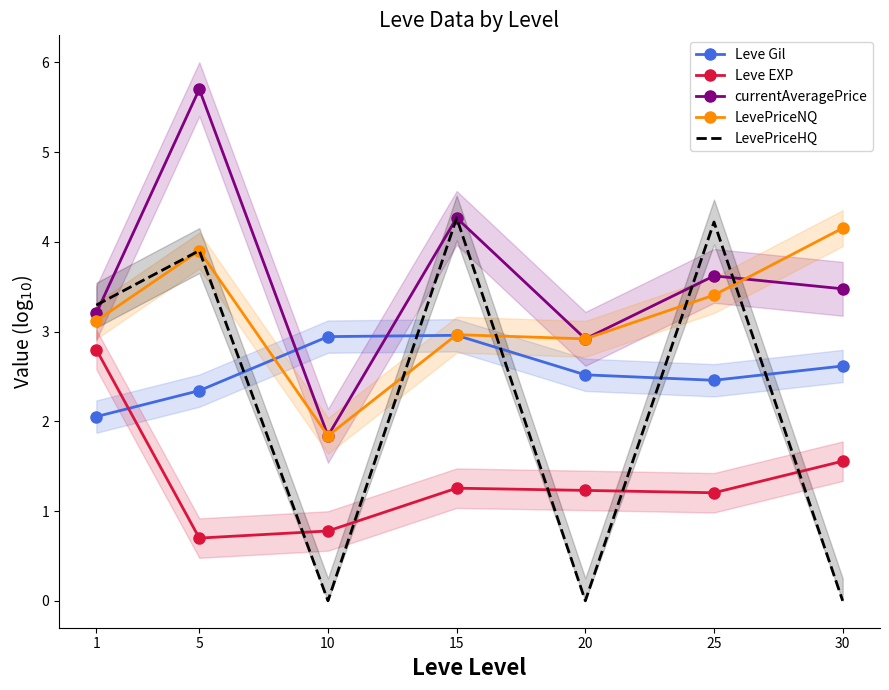

Which series has the largest total across all categories?

currentAveragePrice